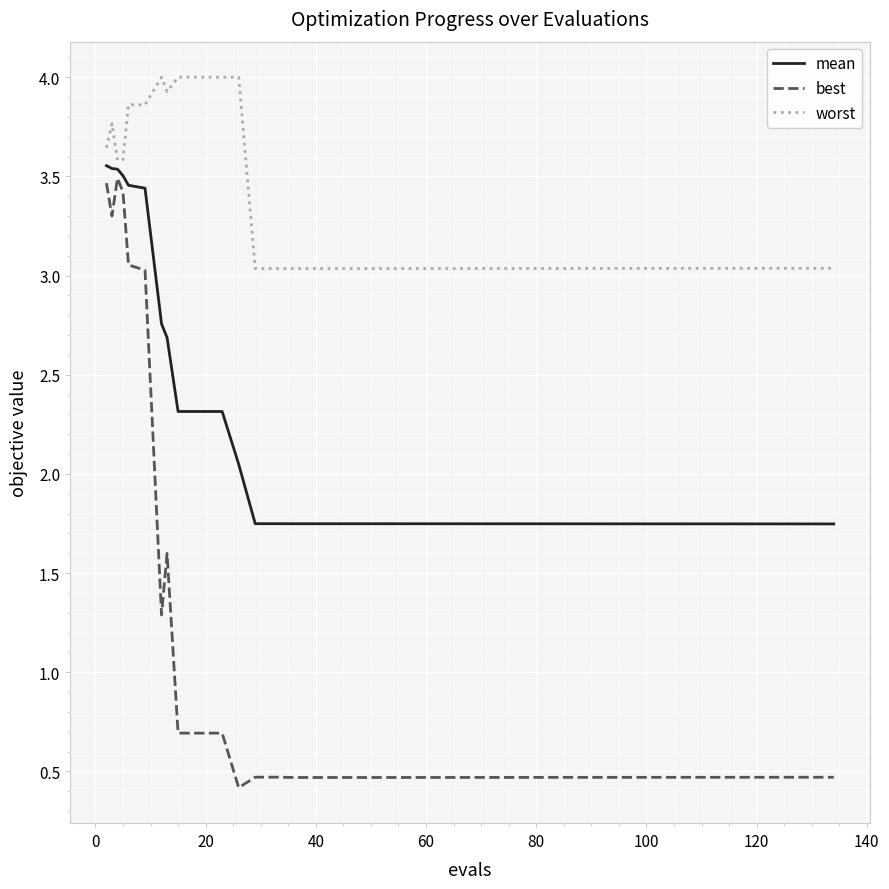

What is the greatest value displayed?

4.0